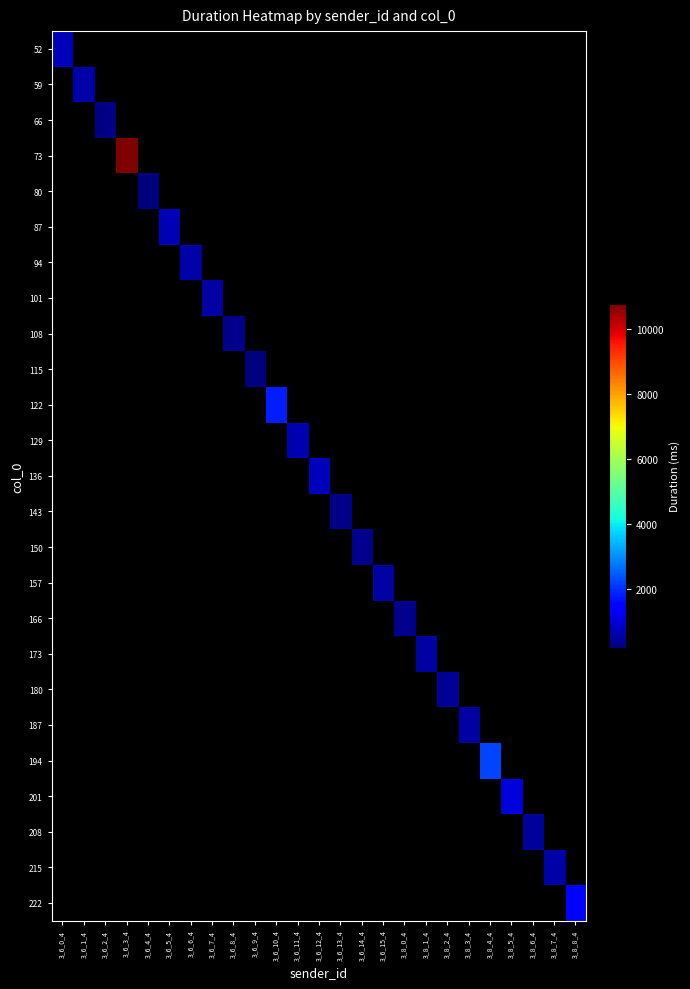

How many categories are shown in the chart?

25